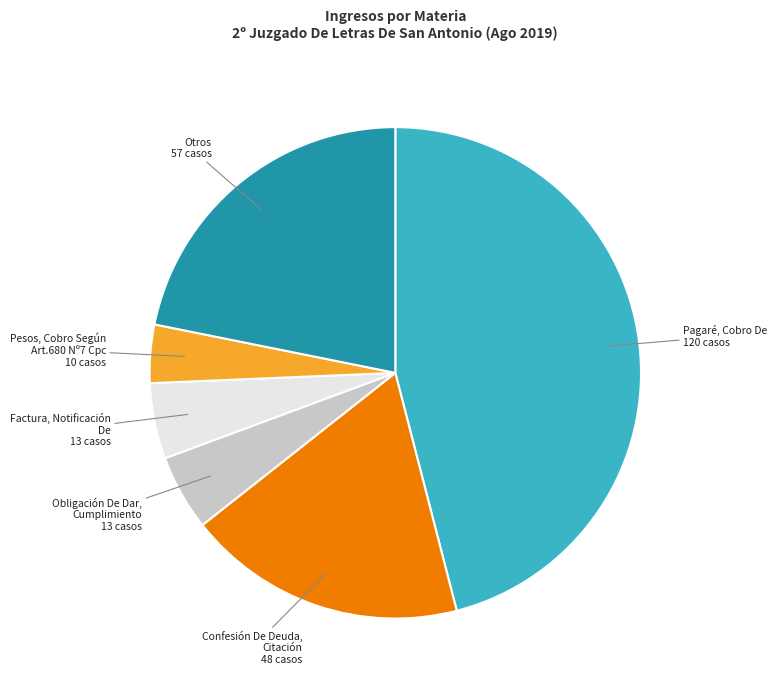

What is the smallest slice in the pie chart?

Pesos, Cobro Según Art.680 Nº7 Cpc